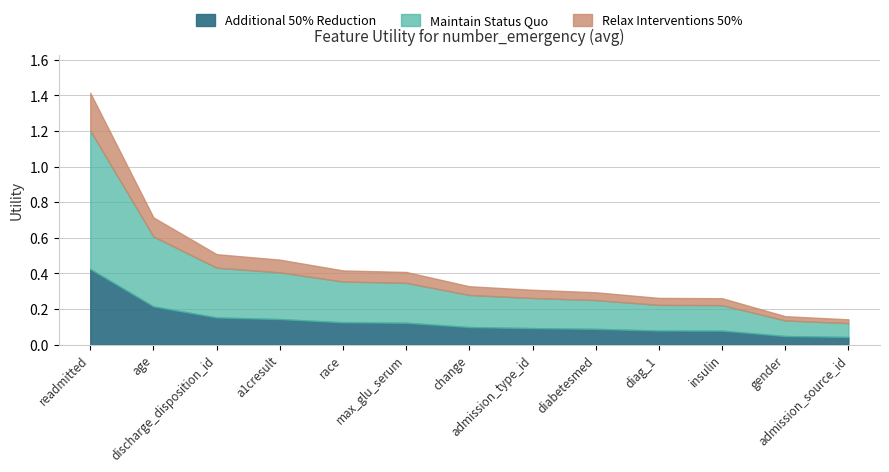

Rank the categories by value from highest to lowest.

readmitted, age, discharge_disposition_id, a1cresult, race, max_glu_serum, change, admission_type_id, diabetesmed, diag_1, insulin, gender, admission_source_id